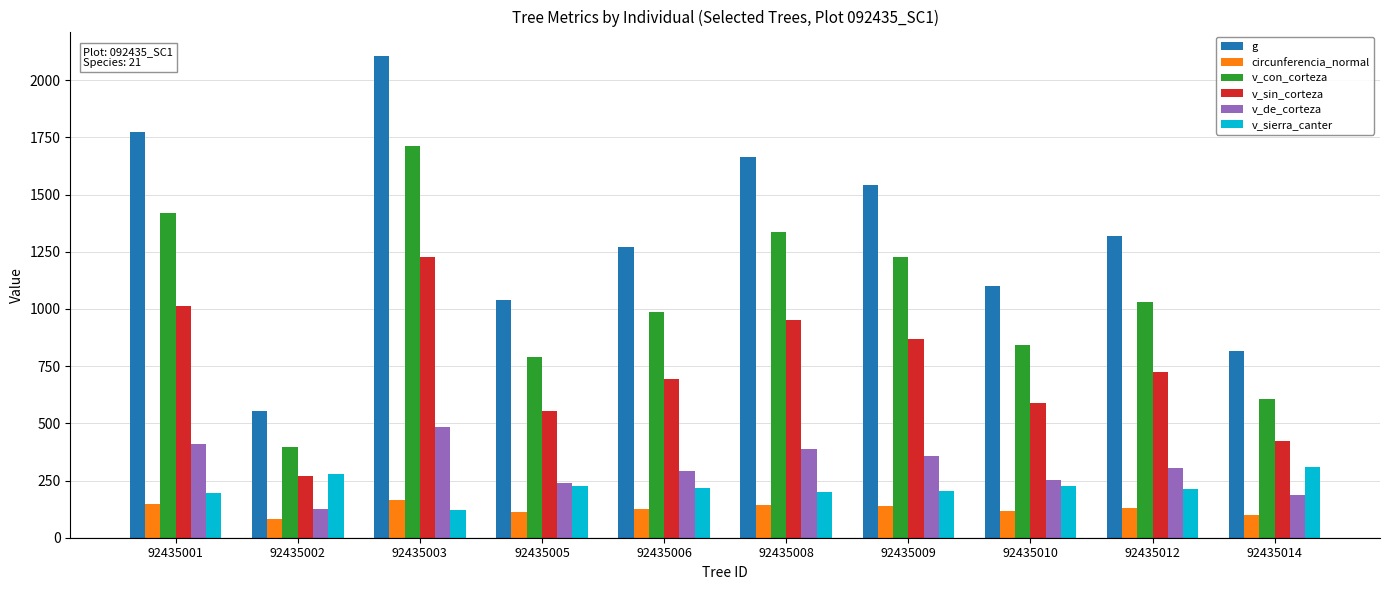

What is the average value of the v_con_corteza series?

1035.2